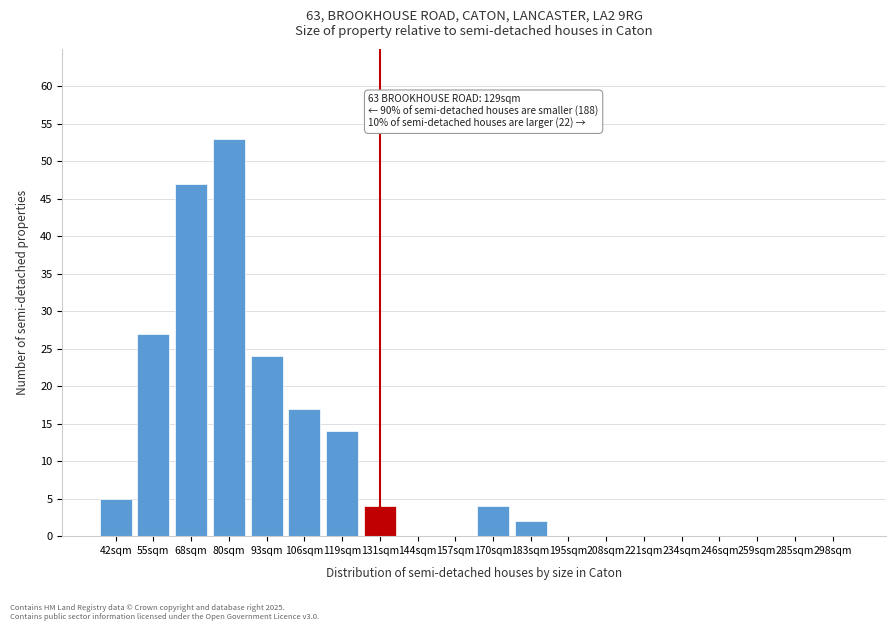

Reading left to right, transcribe all the data shown in this chart.

42sqm=5	55sqm=27	68sqm=47	80sqm=53	93sqm=24	106sqm=17	119sqm=14	131sqm=4	144sqm=0	157sqm=0	170sqm=4	183sqm=2	195sqm=0	208sqm=0	221sqm=0	234sqm=0	246sqm=0	259sqm=0	285sqm=0	298sqm=0